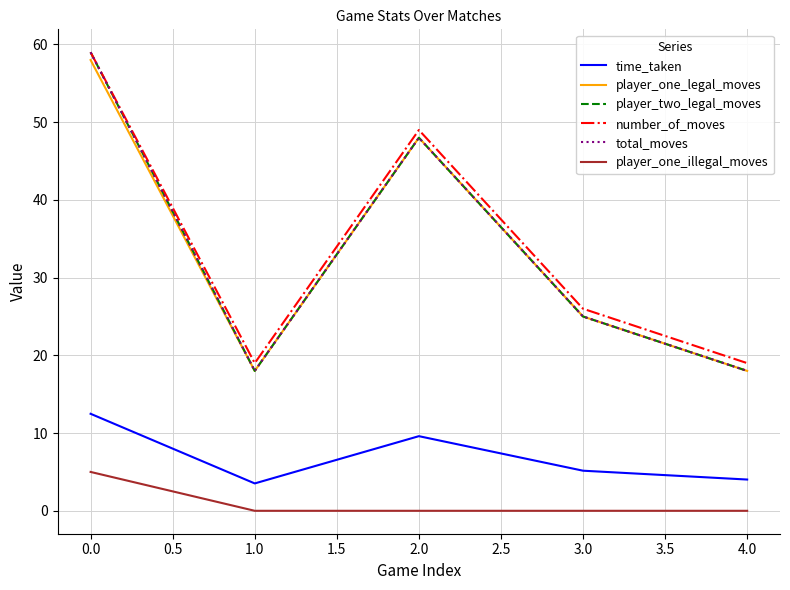

Does the chart have visible grid lines?

Yes